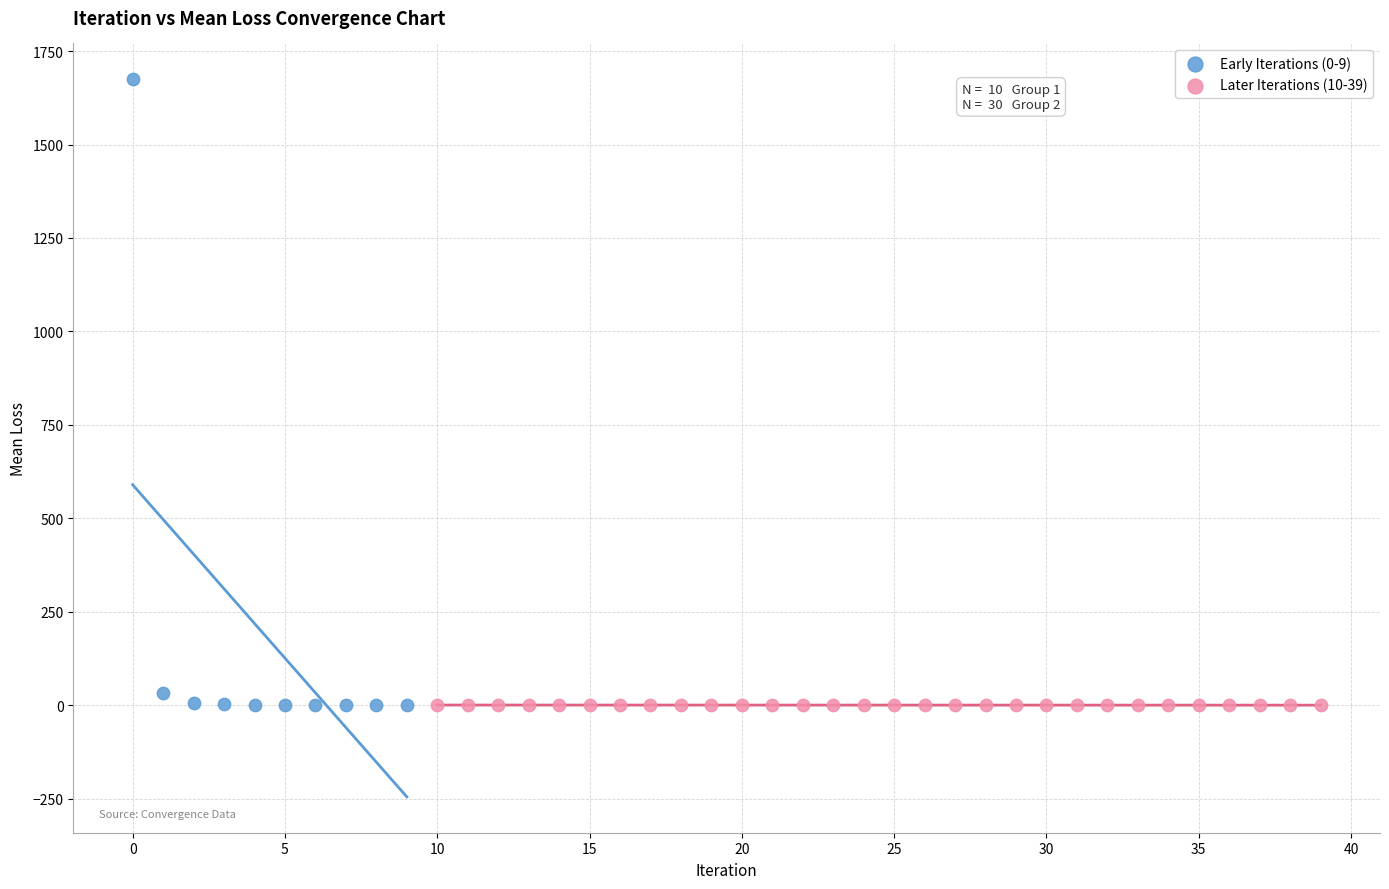

Which series has the widest spread of Y values?

Early Iterations (0-9)